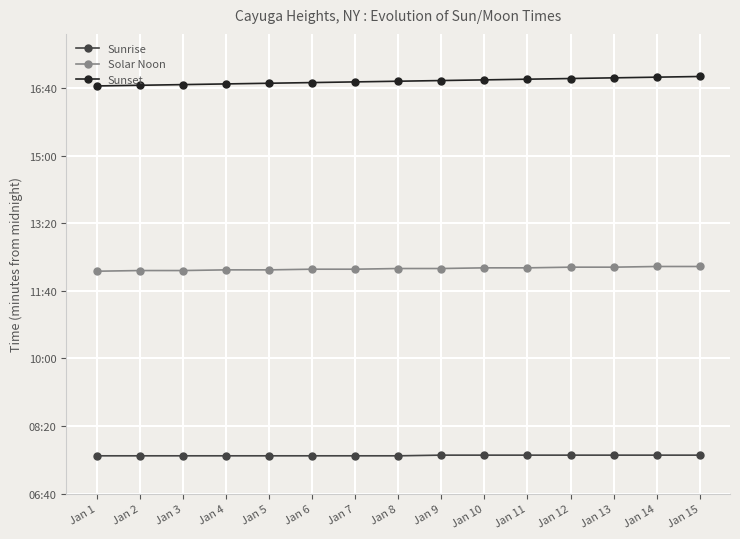

Rank the categories by Solar Noon value from highest to lowest.

Jan 14, Jan 15, Jan 12, Jan 13, Jan 10, Jan 11, Jan 8, Jan 9, Jan 6, Jan 7, Jan 4, Jan 5, Jan 2, Jan 3, Jan 1